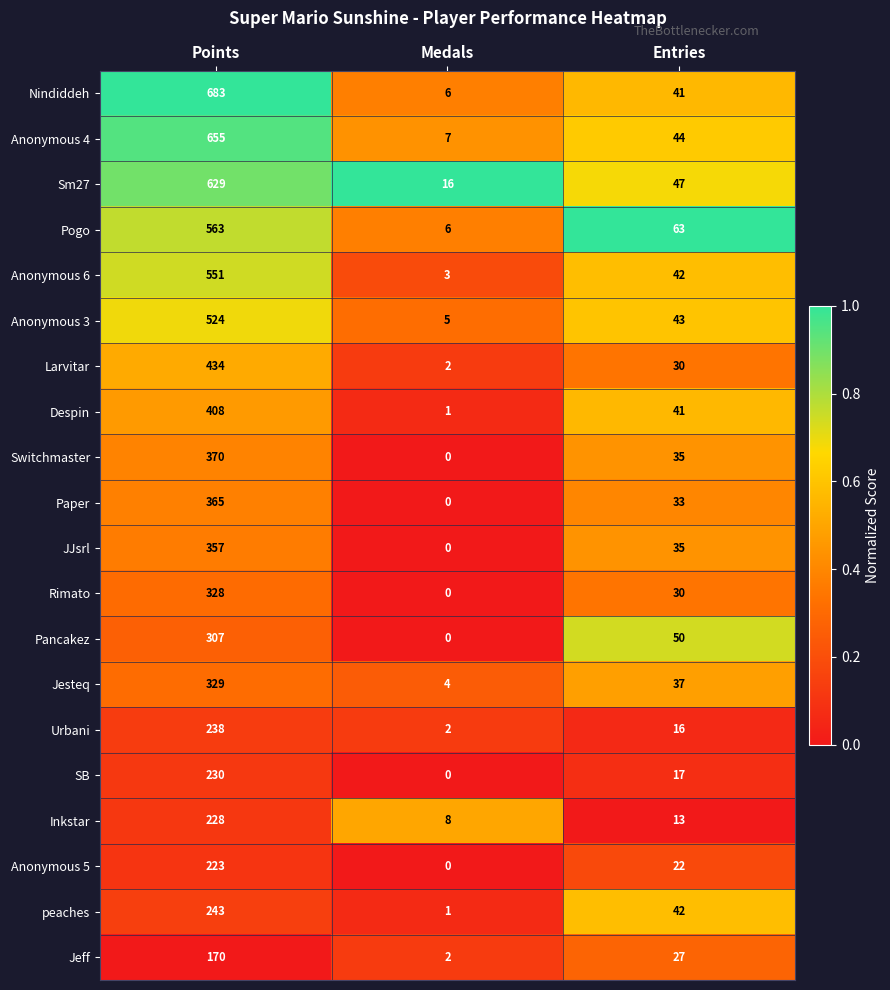

The Anonymous 5 series shows 223 at Points. True or false?

True